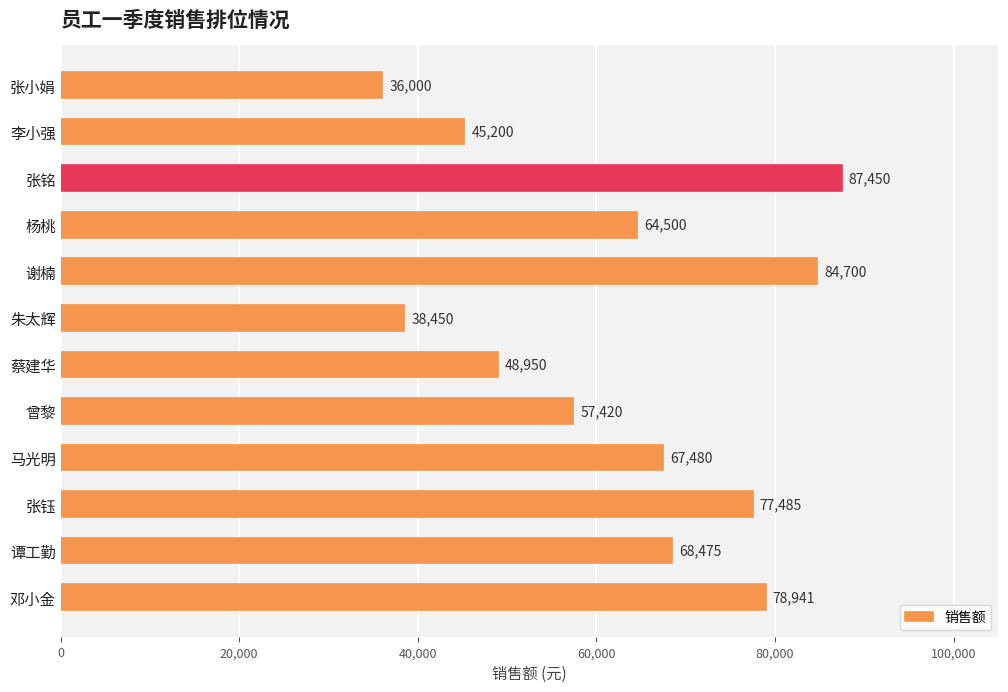

What is the greatest value displayed?

87450